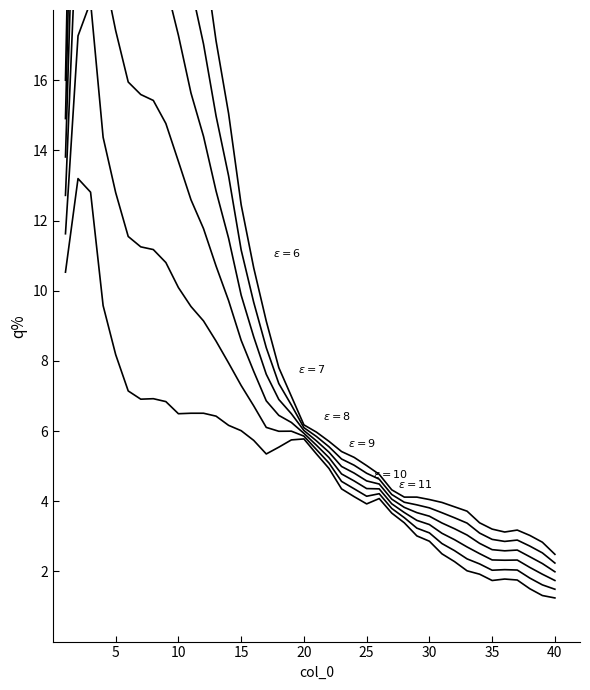

What is the value of the $\varepsilon=11$ point at the 28th from the left?

3.4